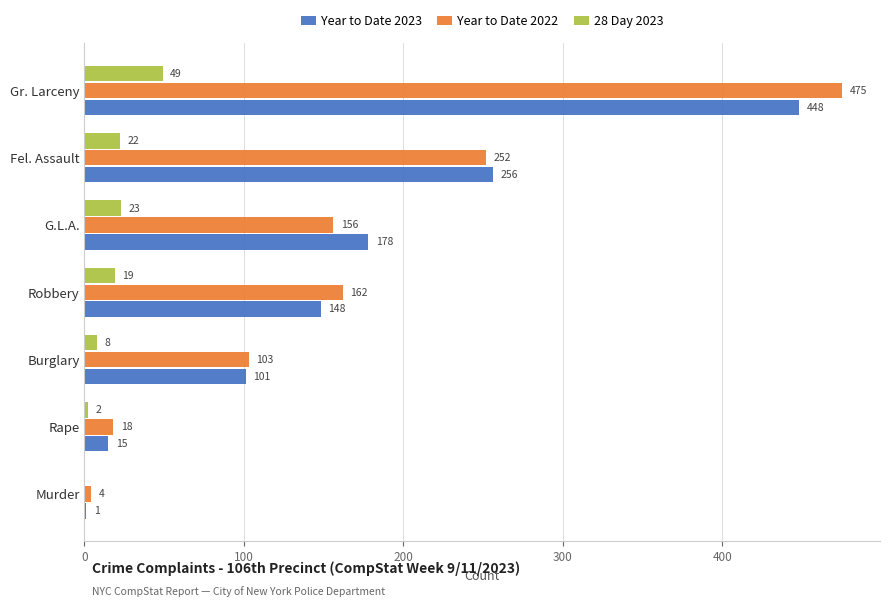

What is the approximate value of Year to Date 2023 at Fel. Assault, to the nearest 50?

250